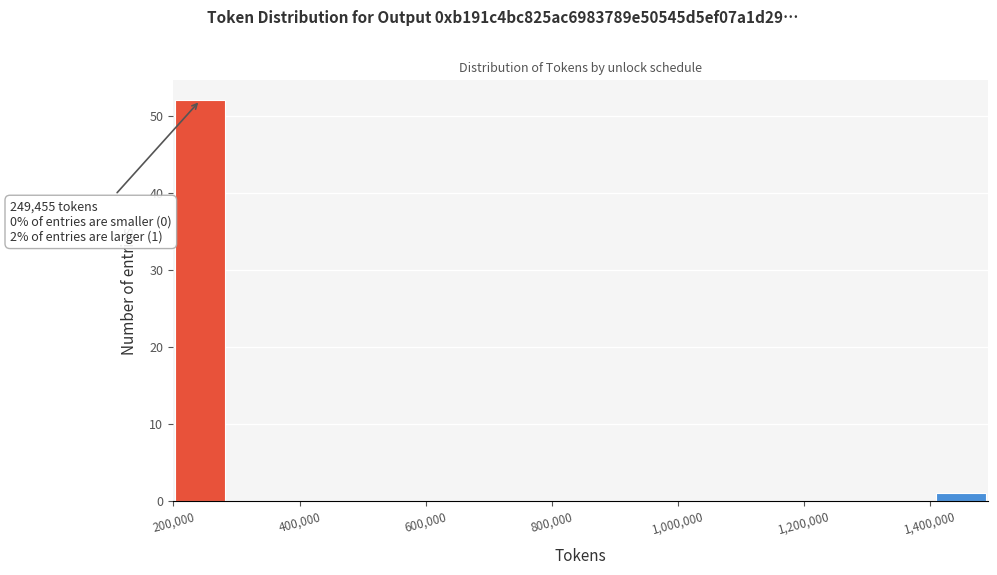

Over which range of the x-axis is the bar tallest?

200000 to 280000